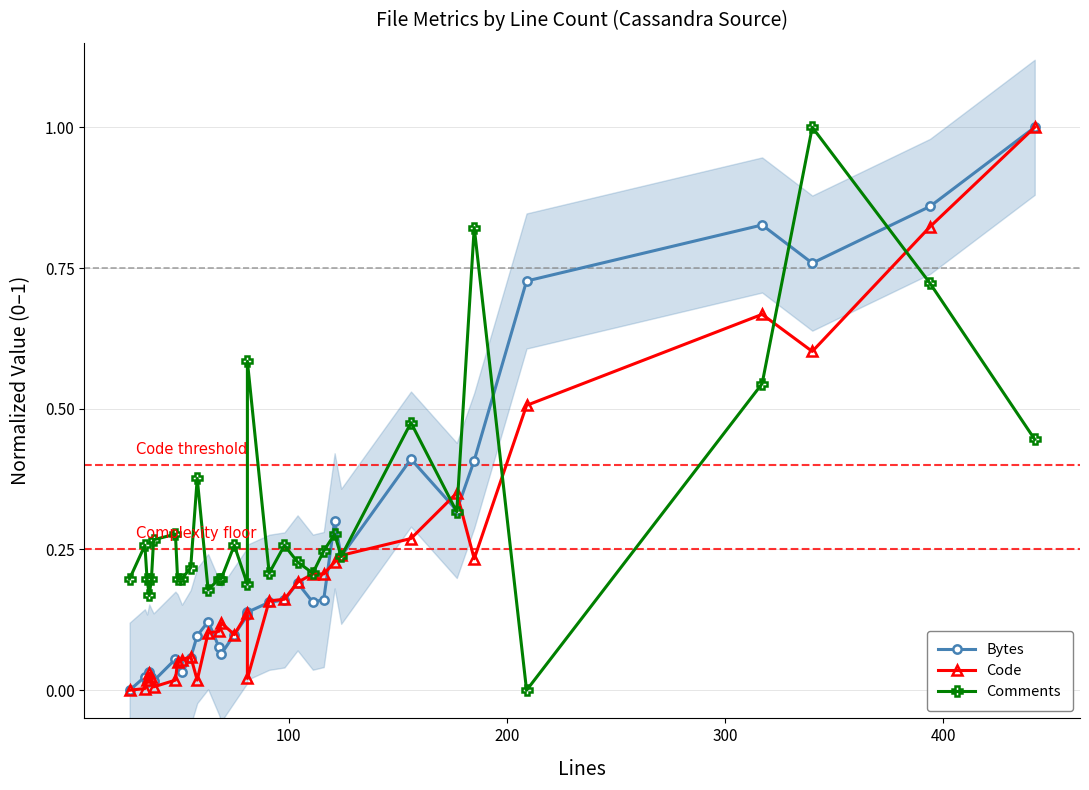

Which series has the largest total across all categories?

Comments